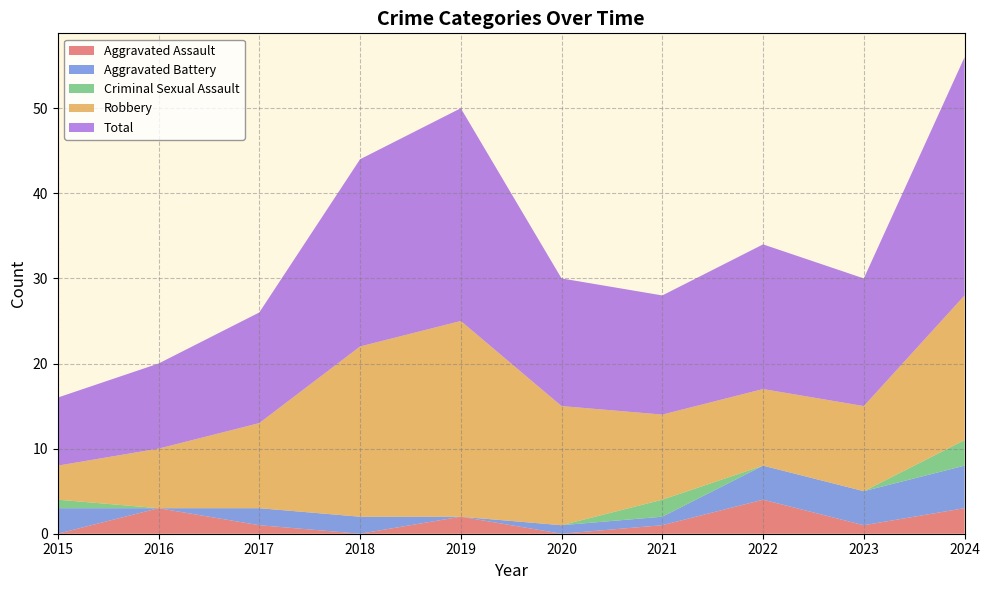

Reading left to right, what are all the values shown in this chart?

Aggravated Assault: 0	3	1	0	2	0	1	4	1	3
Aggravated Battery: 3	0	2	2	0	1	1	4	4	5
Criminal Sexual Assault: 1	0	0	0	0	0	2	0	0	3
Robbery: 4	7	10	20	23	14	10	9	10	17
Total: 8	10	13	22	25	15	14	17	15	28